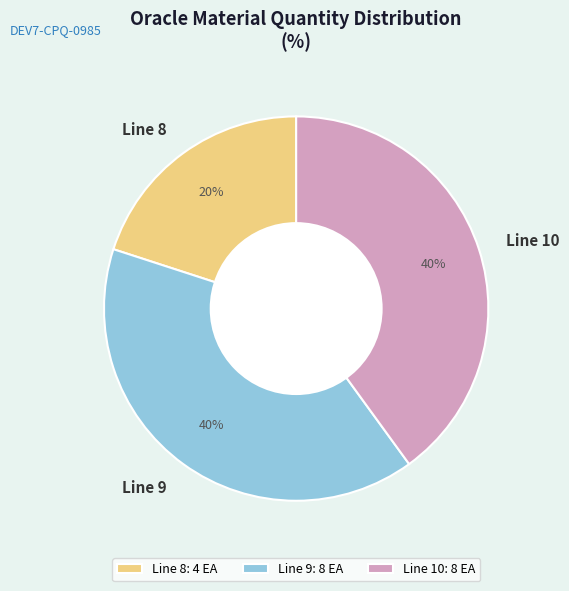

Does Line 10 account for over 50% of the chart?

No